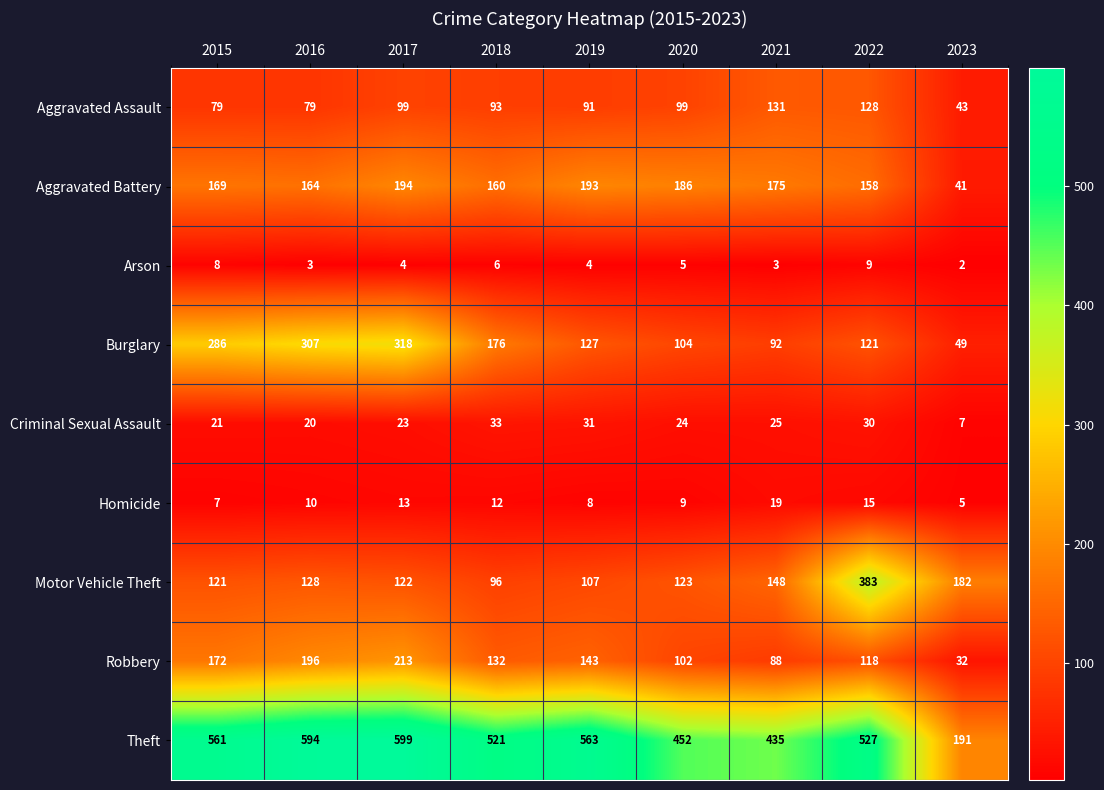

At how many categories does at least one series exceed 174?

9